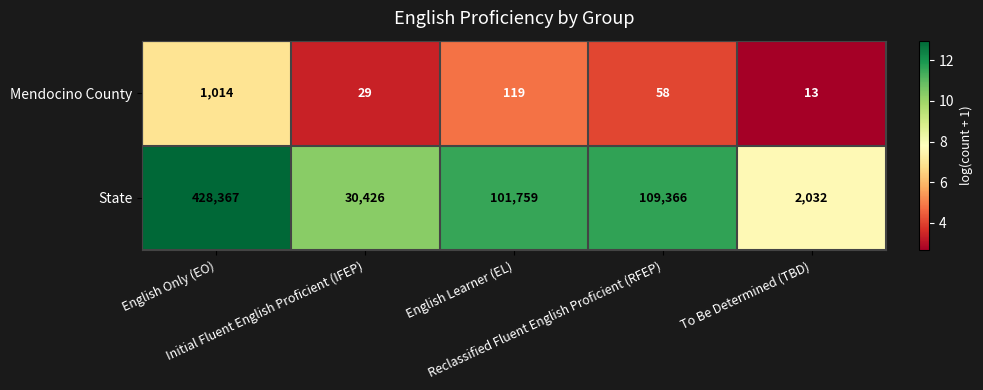

What is the total value across all series at English Only (EO)?

429381